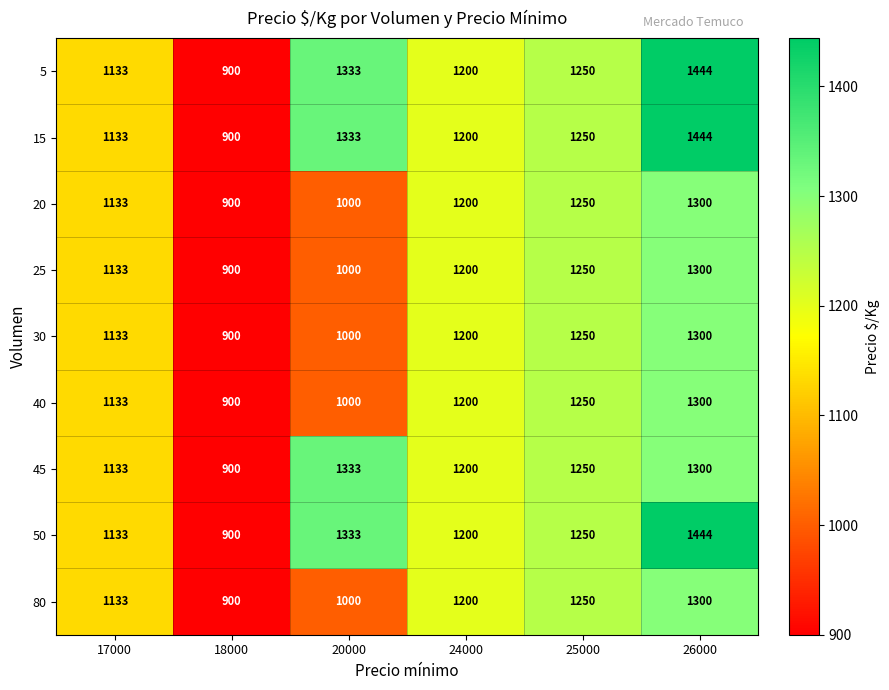

How many categories are shown in the chart?

6